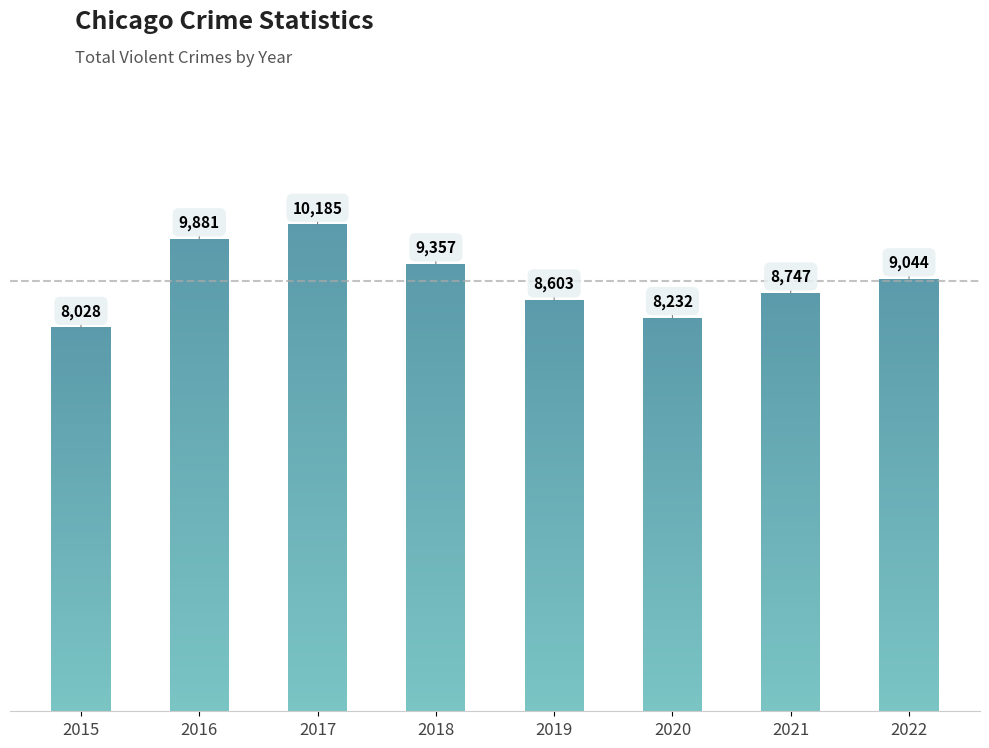

Which has a higher value, 2016 or 2019?

2016